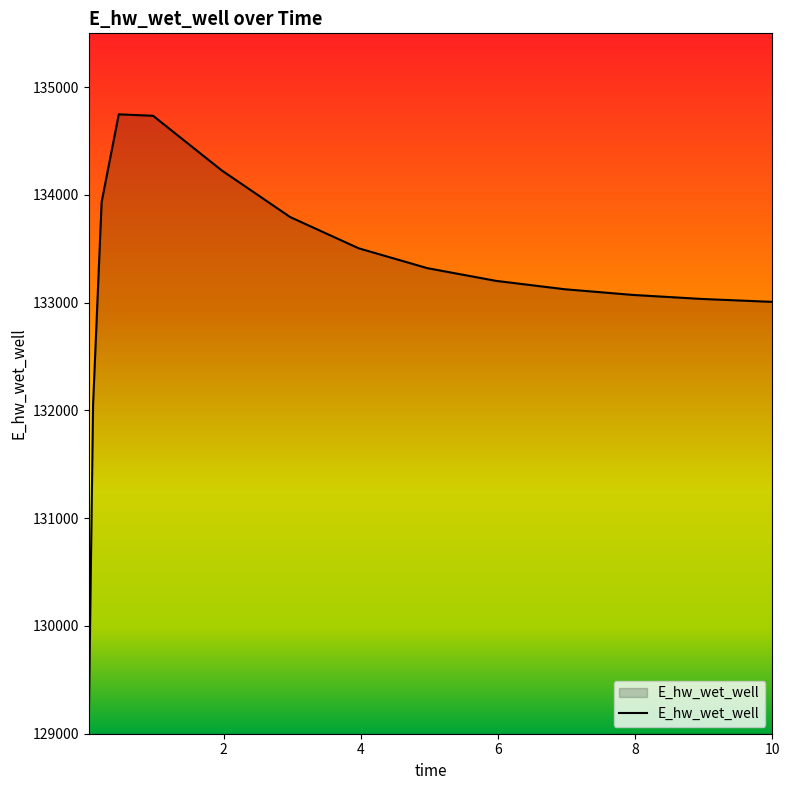

What is the maximum value shown in the chart?

134748.4